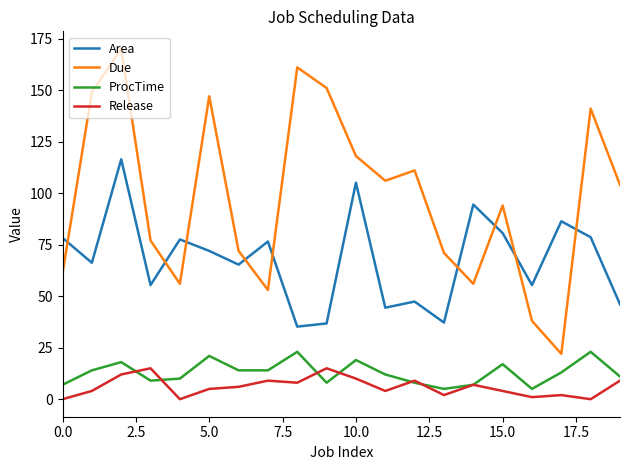

List the series in order of their peak value, lowest first.

Release, ProcTime, Area, Due